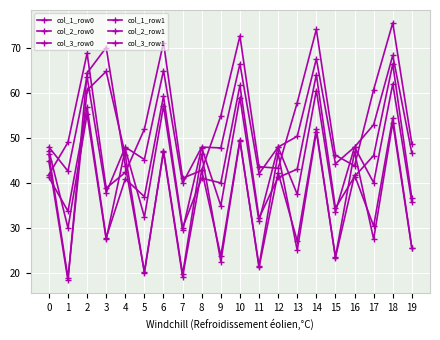

Which has a higher value, 1 or 2?

2